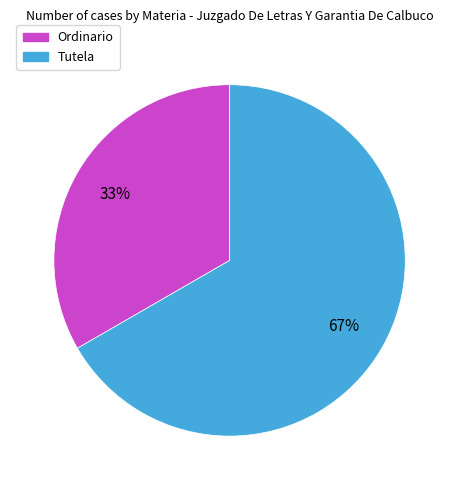

Is it true that Ordinario is 33% of the pie?

True